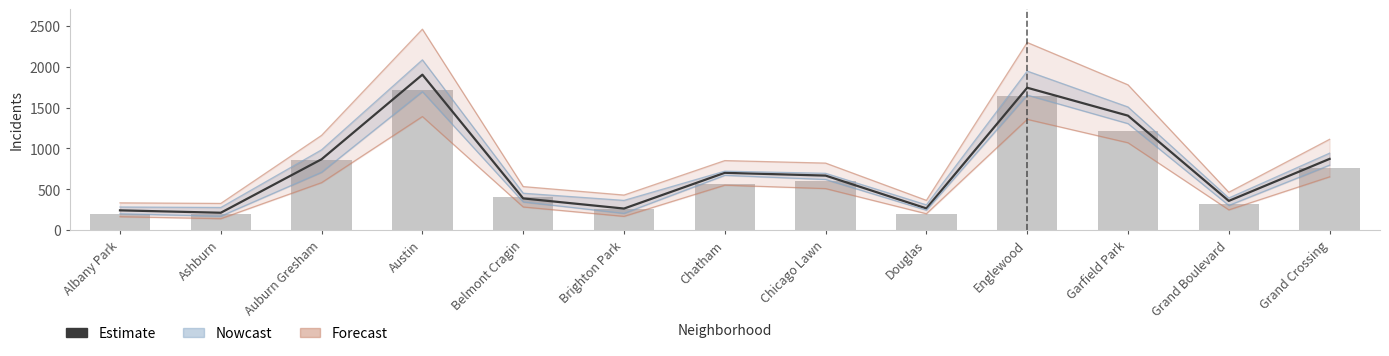

What is the lowest value of the 2015 (Estimate) series?

196.0